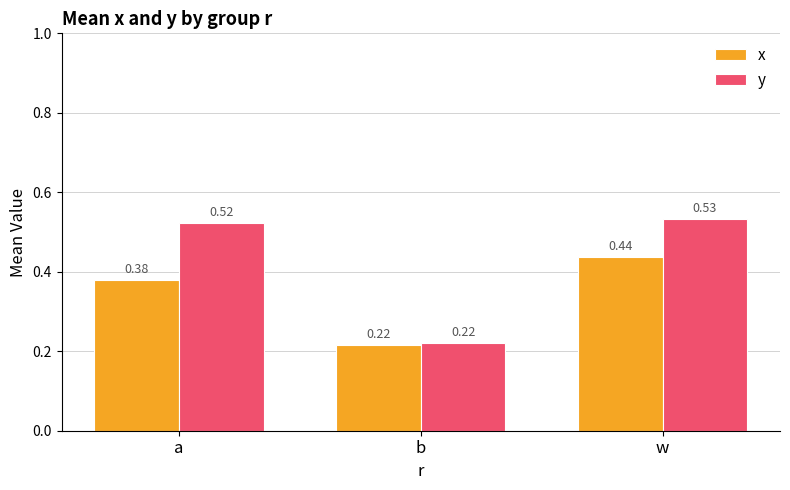

At how many categories does at least one series exceed 0?

3